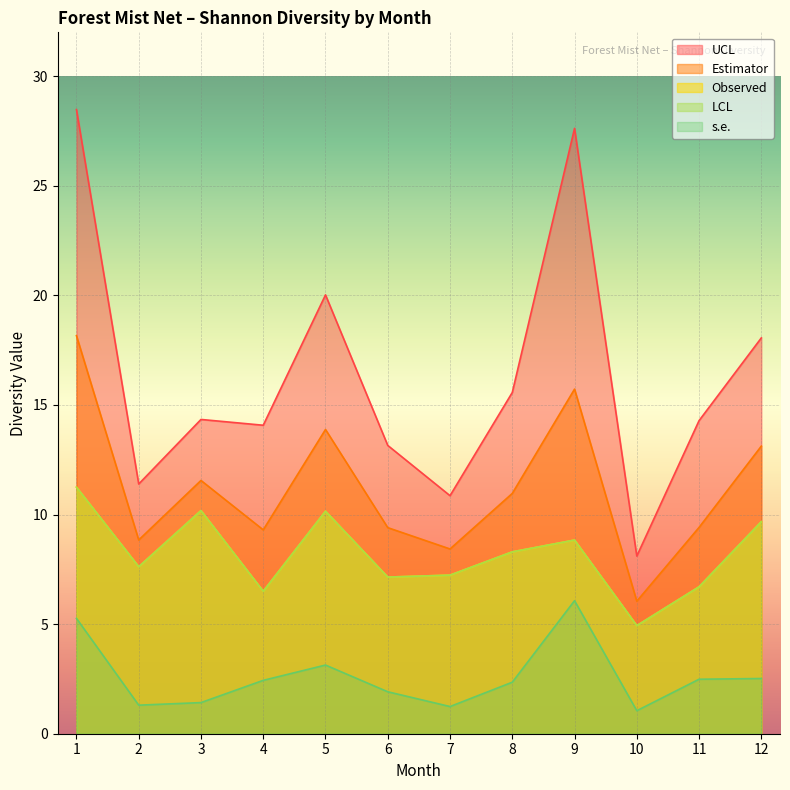

What value does the Observed series have at 10?

4.9